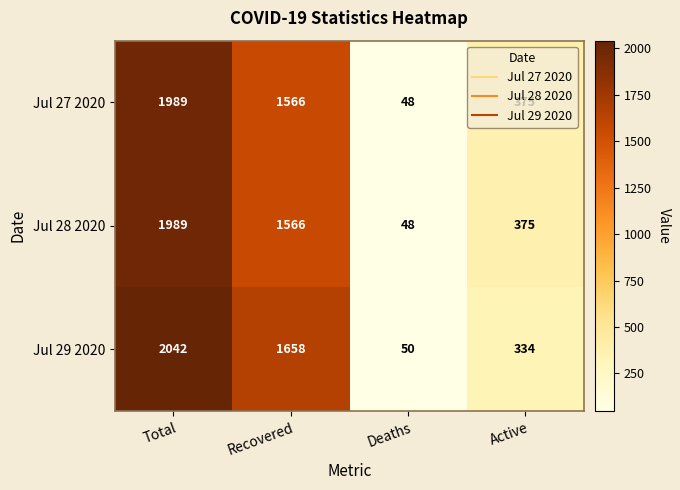

How many data points does each series have?

4